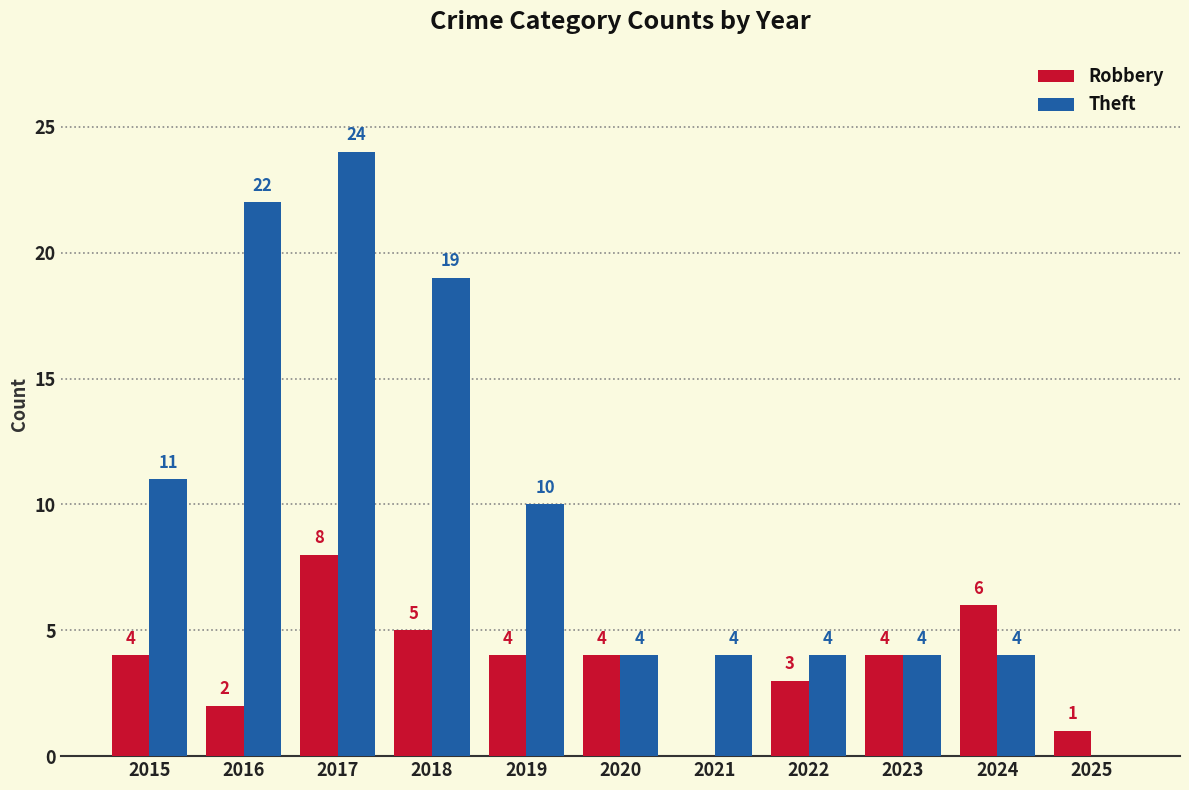

Is it true that Robbery equals 2 at 2015?

False